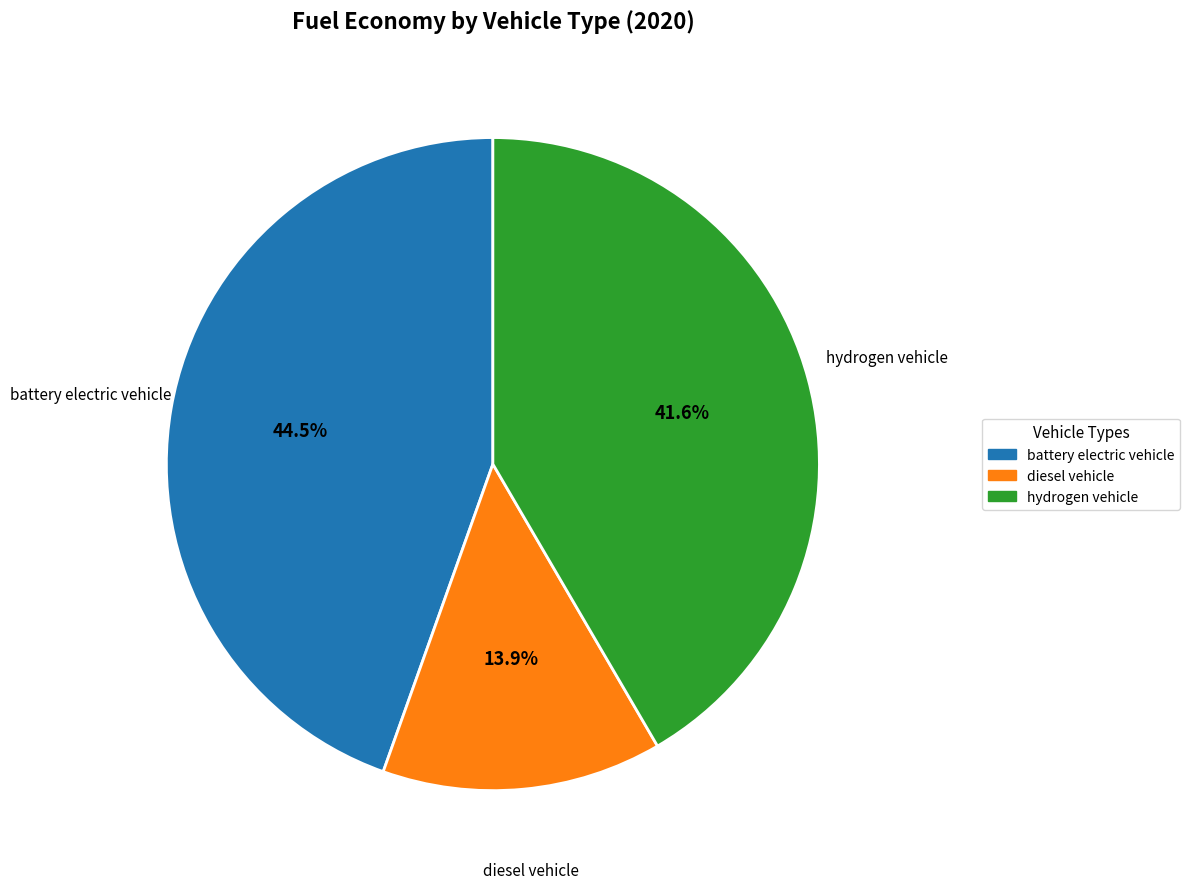

Which slice is the smallest?

diesel vehicle